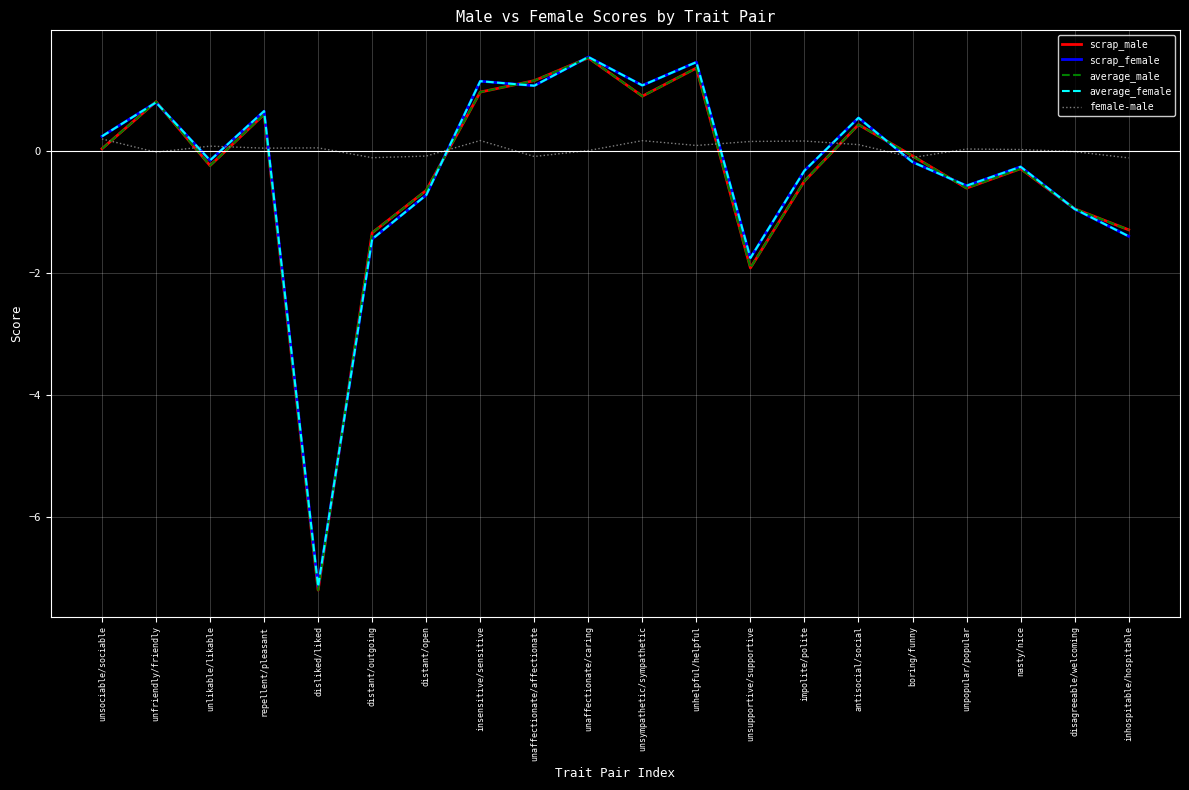

At which category does the chart reach its minimum across all series?

disliked/liked